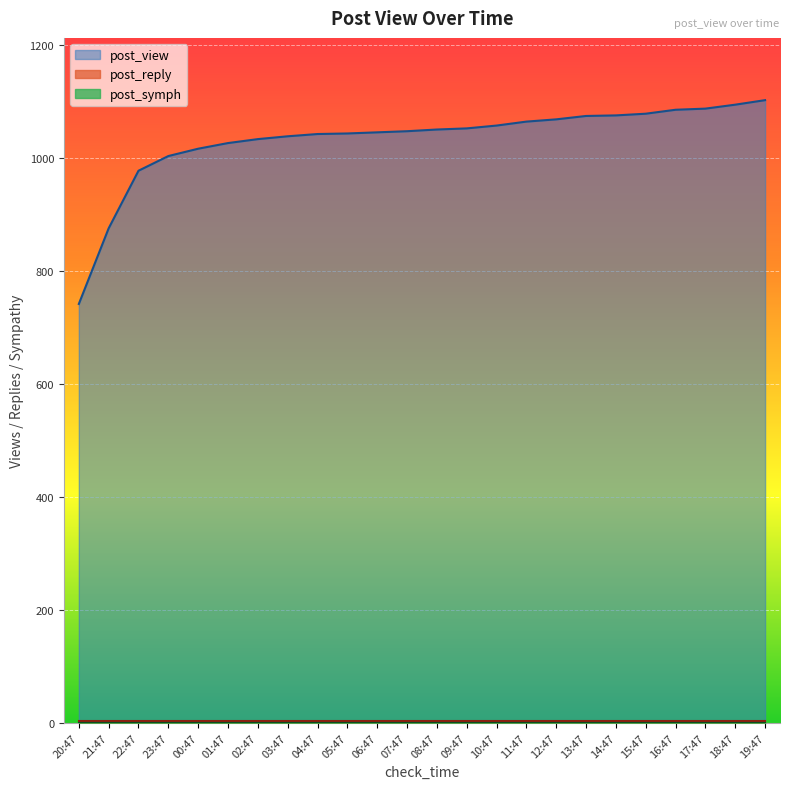

What is the total value across all series at 00:47?

1020